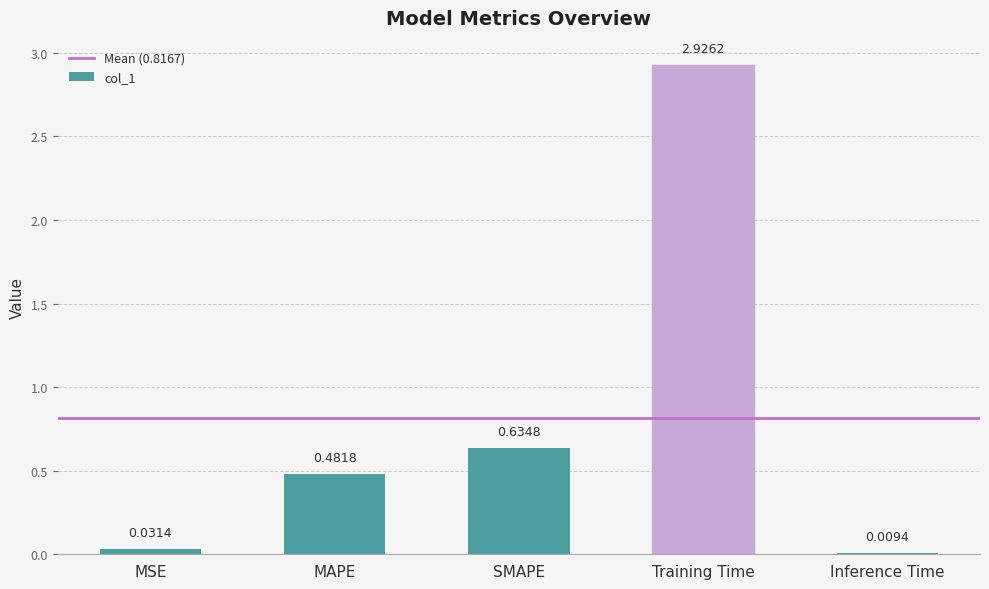

Which has a higher value, MAPE or MSE?

MAPE